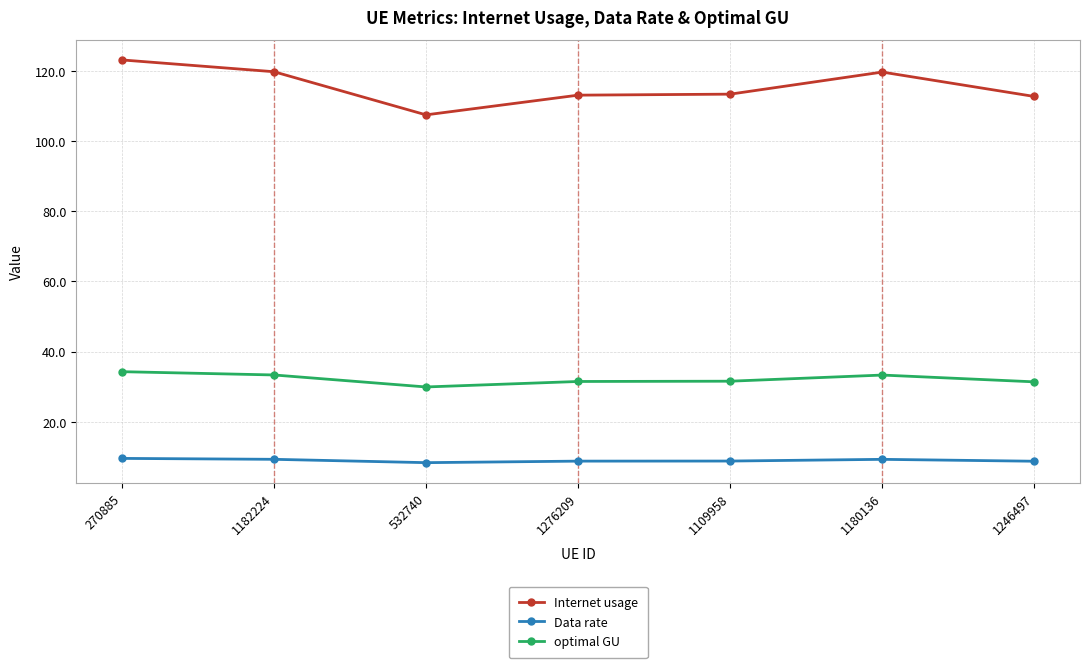

Is it true that Internet usage equals 34.6 at 1180136?

False